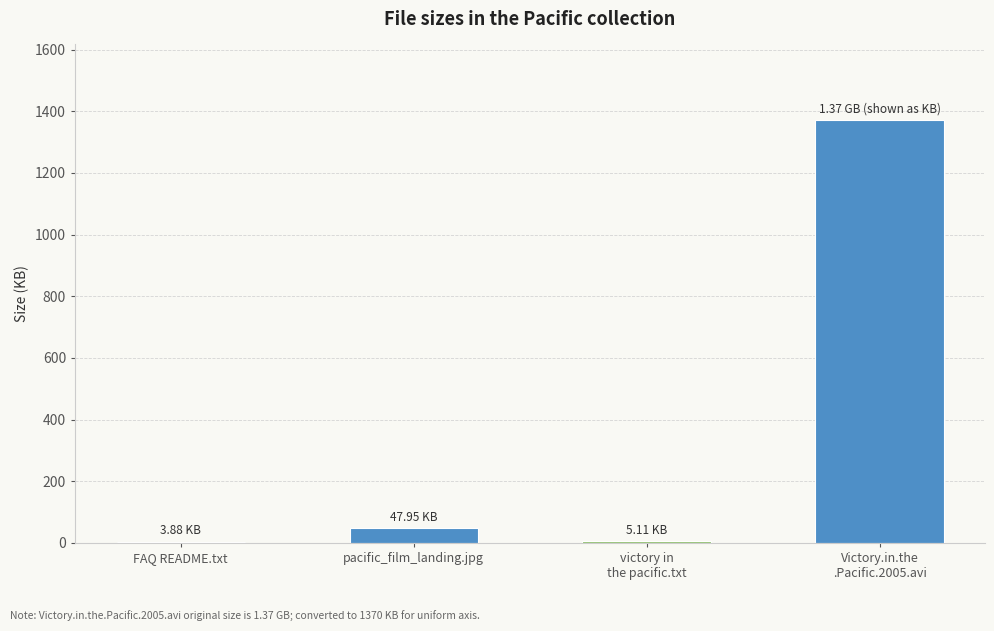

Where is the data nearest to the value 686?

pacific_film_landing.jpg